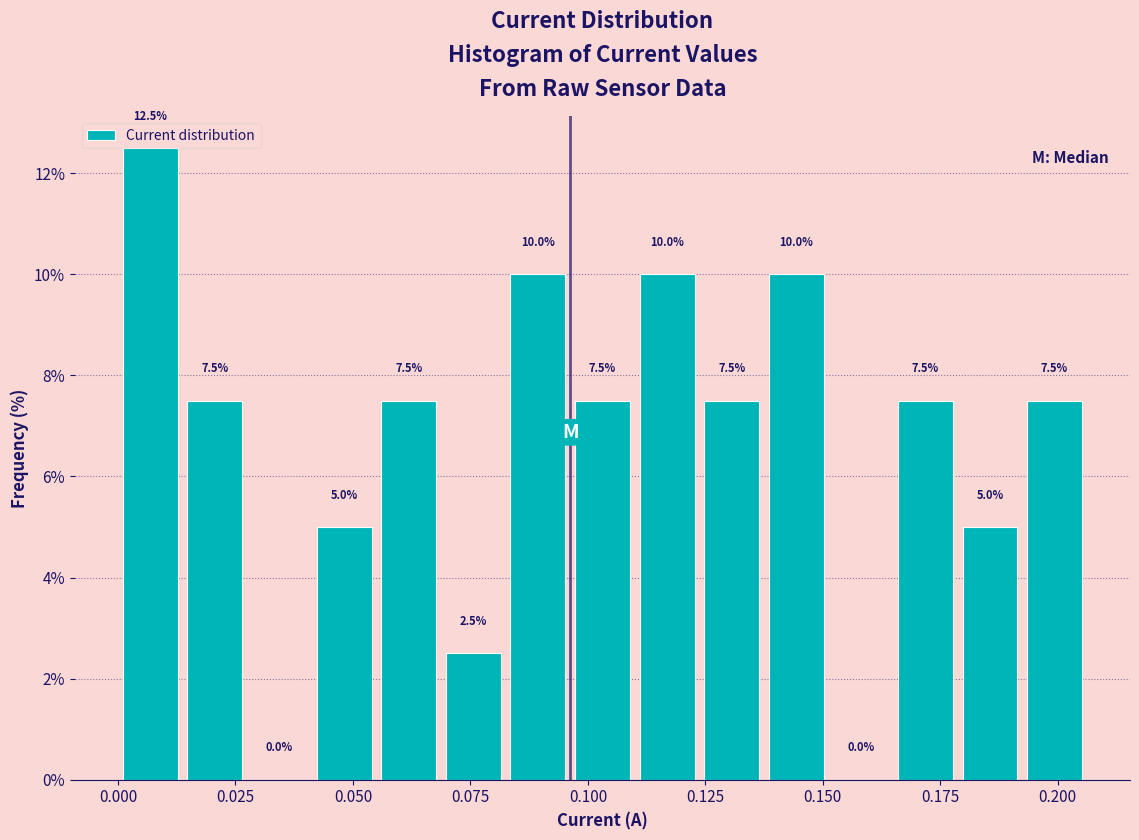

Around what value on the x-axis is the tallest bar? Give the approximate position of its centre, as read against the axis.

0.005